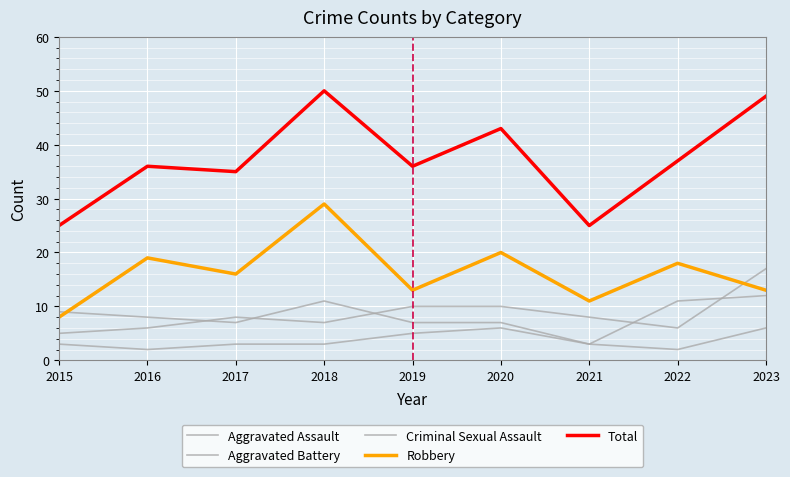

Reading left to right, extract all data points from this chart.

Aggravated Assault: 5	6	8	7	10	10	8	6	17
Aggravated Battery: 9	8	7	11	7	7	3	11	12
Criminal Sexual Assault: 3	2	3	3	5	6	3	2	6
Robbery: 8	19	16	29	13	20	11	18	13
Total: 25	36	35	50	36	43	25	37	49